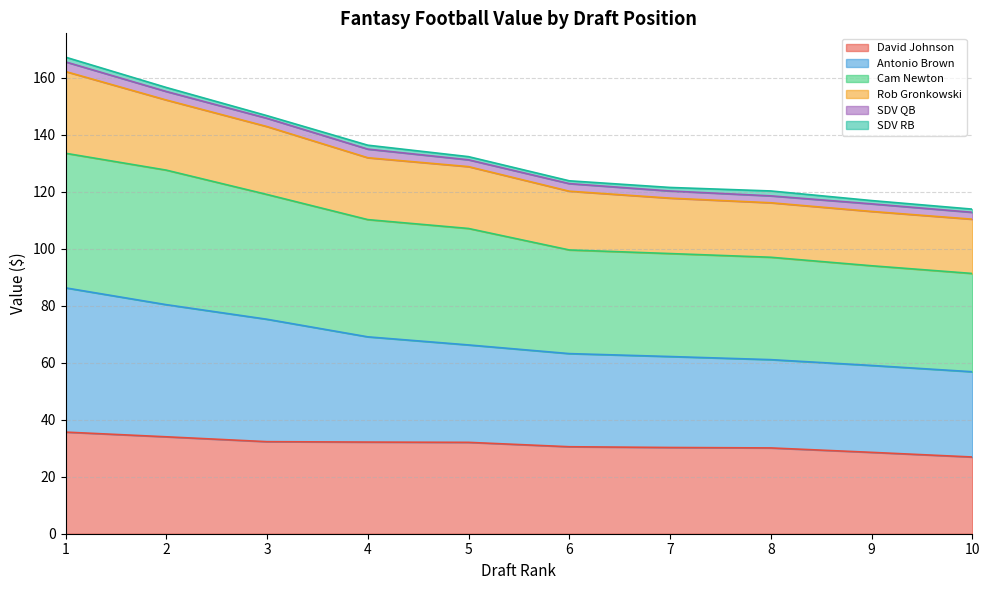

True or false: David Johnson and Antonio Brown intersect in this chart.

False